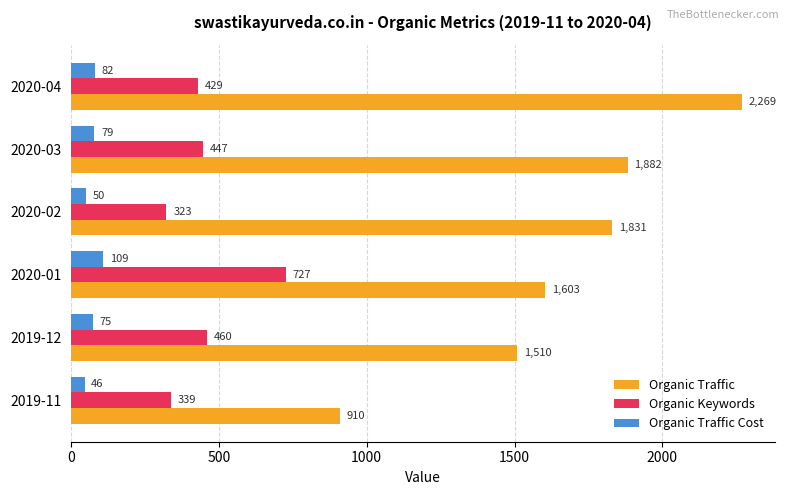

What value does the Organic Keywords series have at 2020-03, to the nearest 10?

450